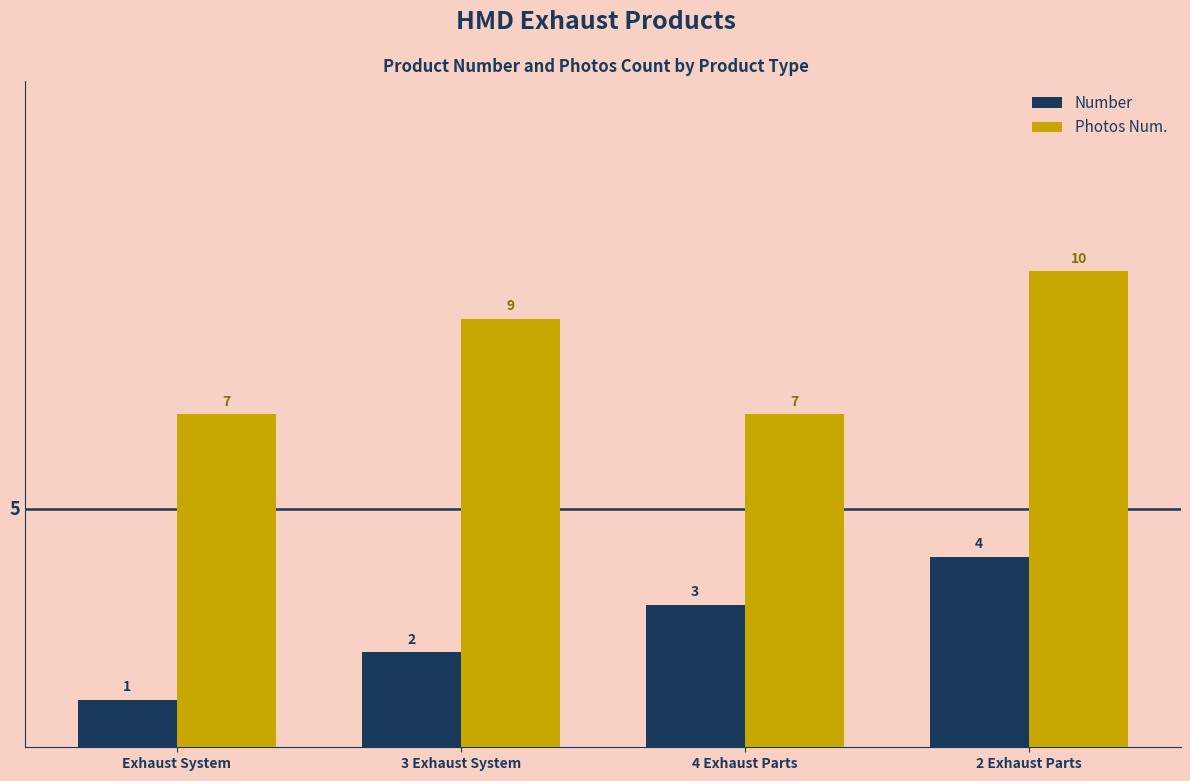

Reading right to left, list all the values displayed in this chart.

Number: 2 Exhaust Parts=4	4 Exhaust Parts=3	3 Exhaust System=2	Exhaust System=1
Photos Num.: 2 Exhaust Parts=10	4 Exhaust Parts=7	3 Exhaust System=9	Exhaust System=7